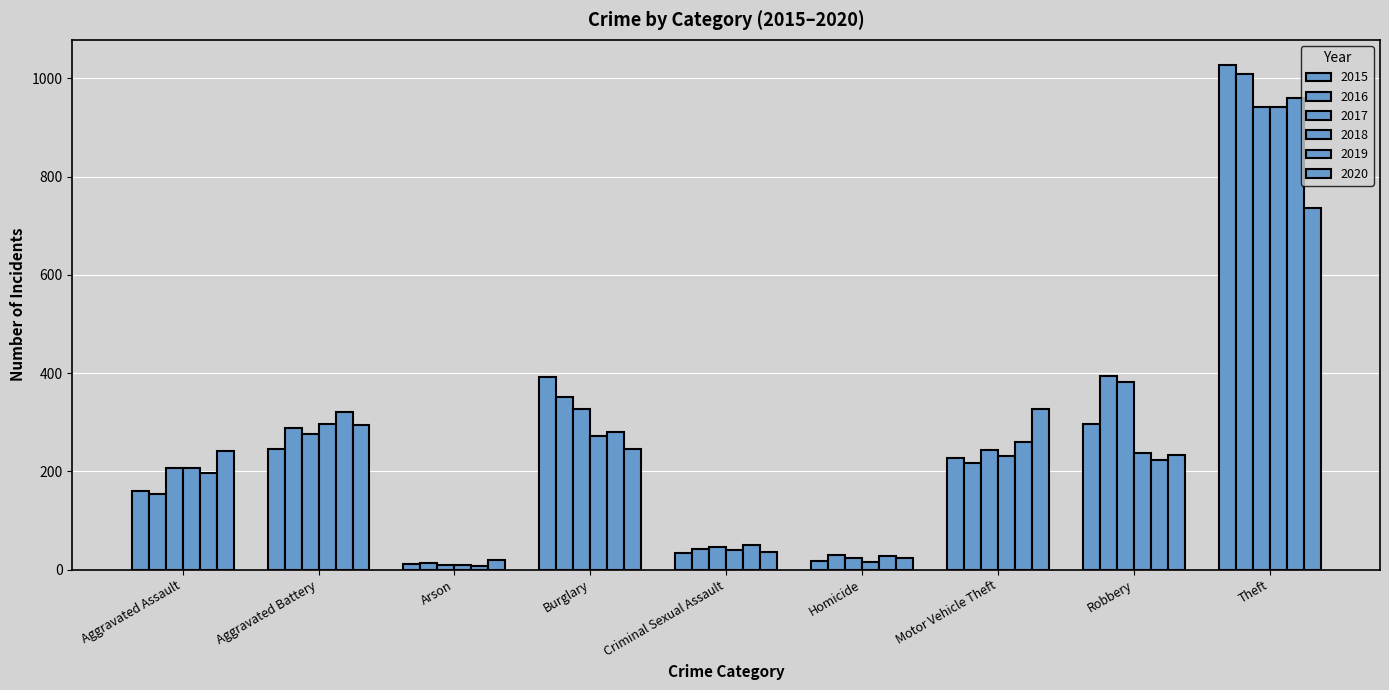

Between Theft and Motor Vehicle Theft, which is larger?

Theft